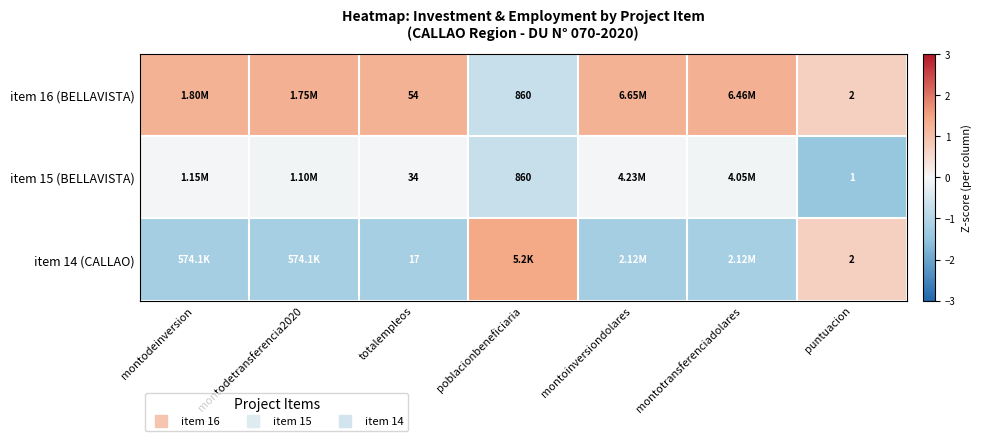

Count the number of categories in the chart.

7